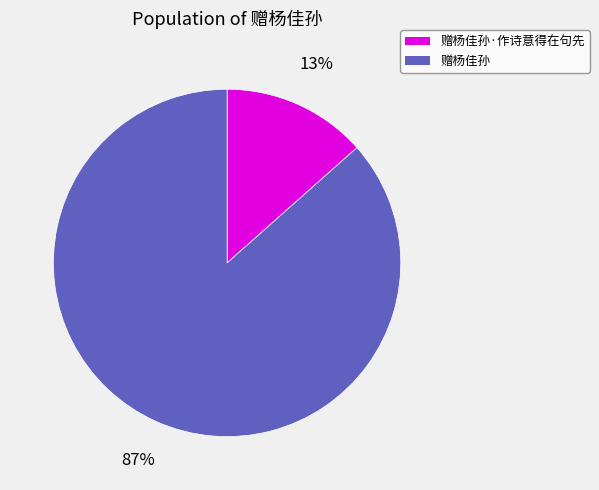

Between 赠杨佳孙·作诗意得在句先 and 赠杨佳孙, which is larger?

赠杨佳孙